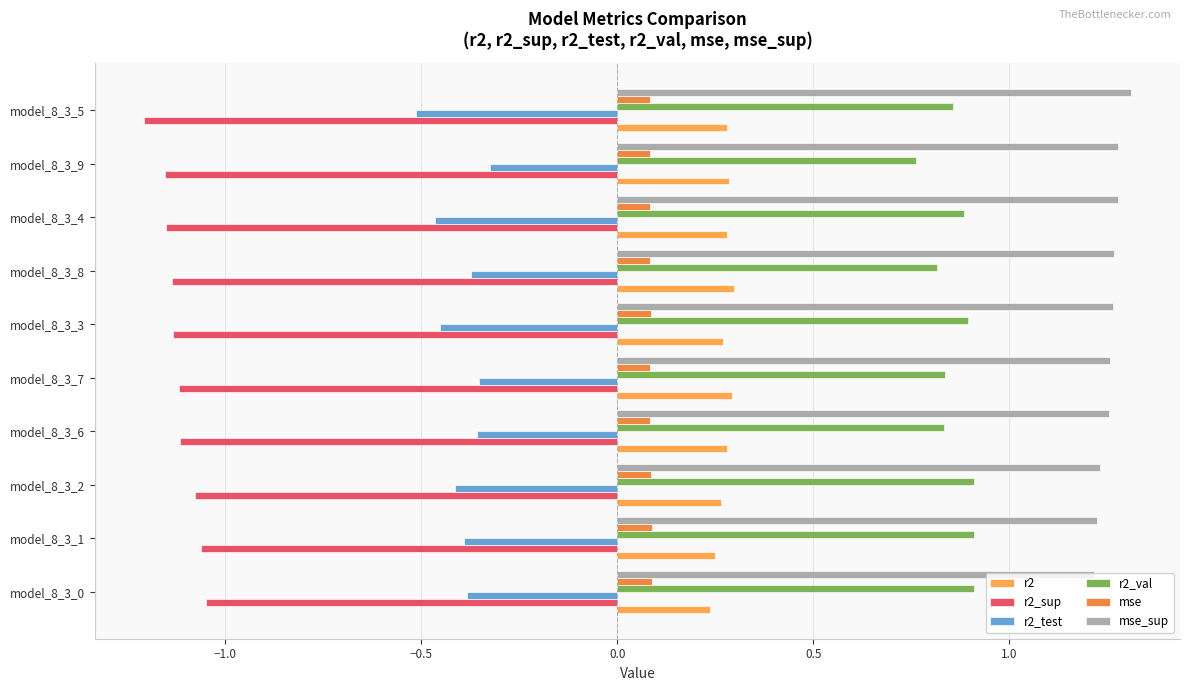

At which category does the chart reach its minimum across all series?

model_8_3_5